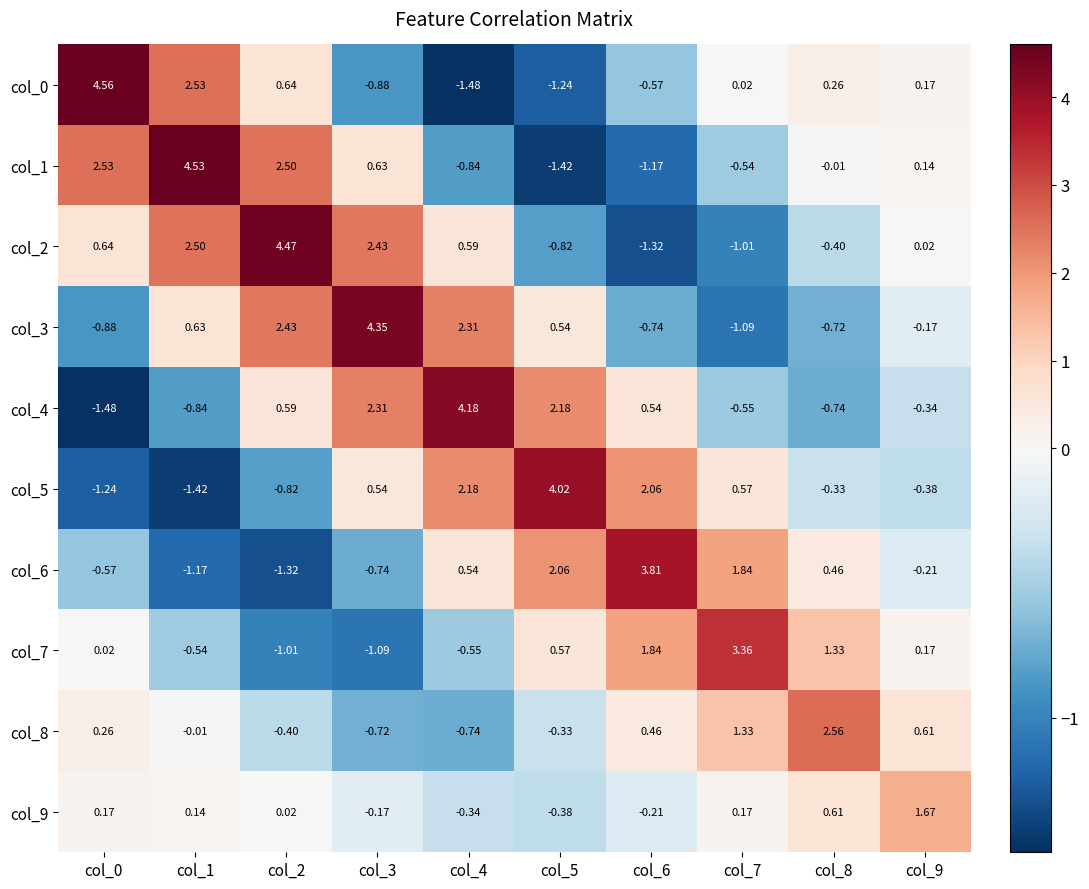

Is the value of col_3 at col_4 greater than the value of col_6 at col_0?

Yes